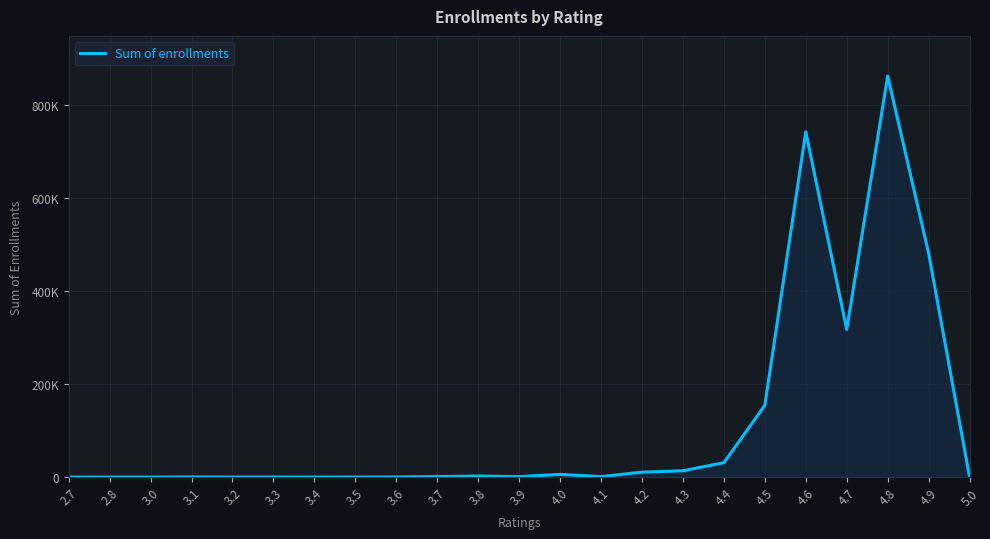

True or false: the data has more than 2 interior local peaks.

True